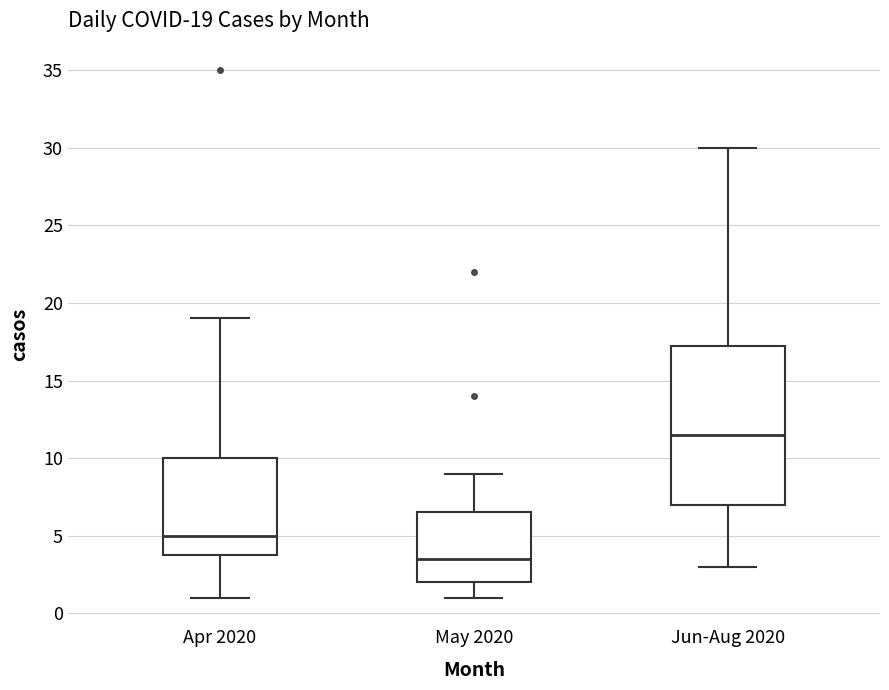

Which box has the highest median line?

Jun-Aug 2020